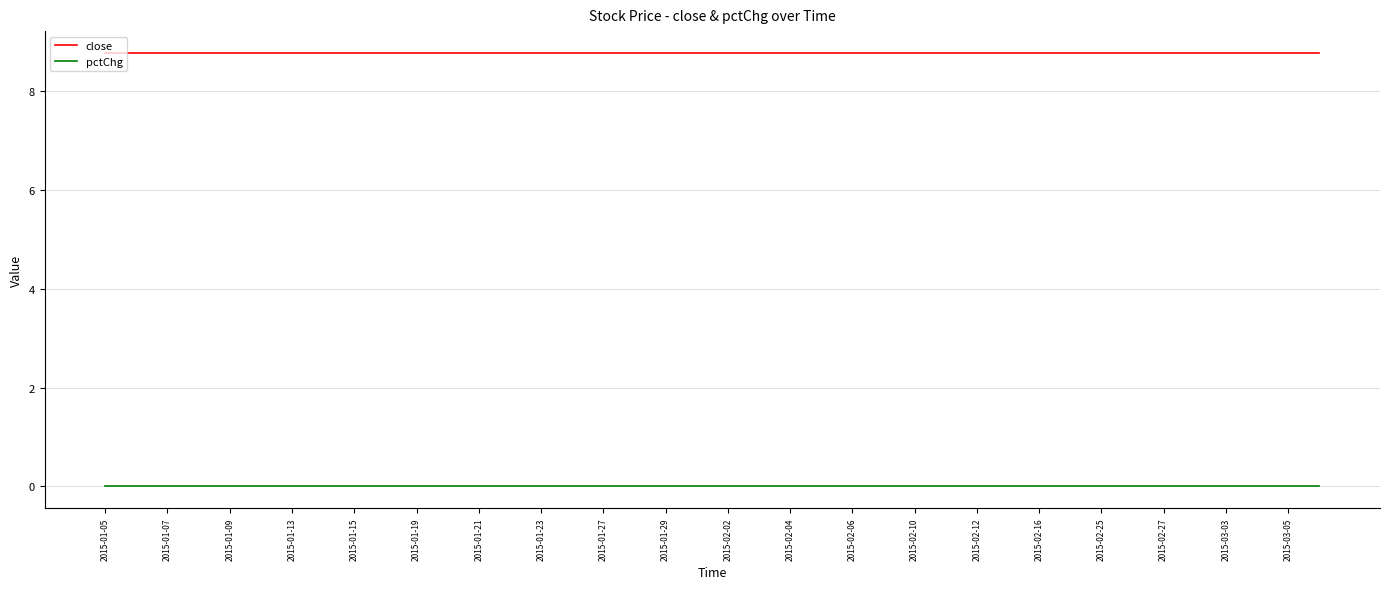

True or false: pctChg and close cross at least once.

False